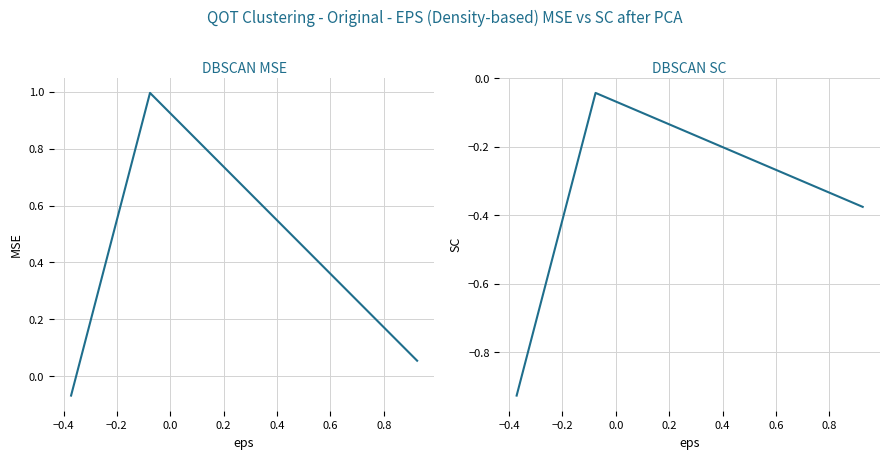

The col_1 series shows -0.1 at −0.6. True or false?

False